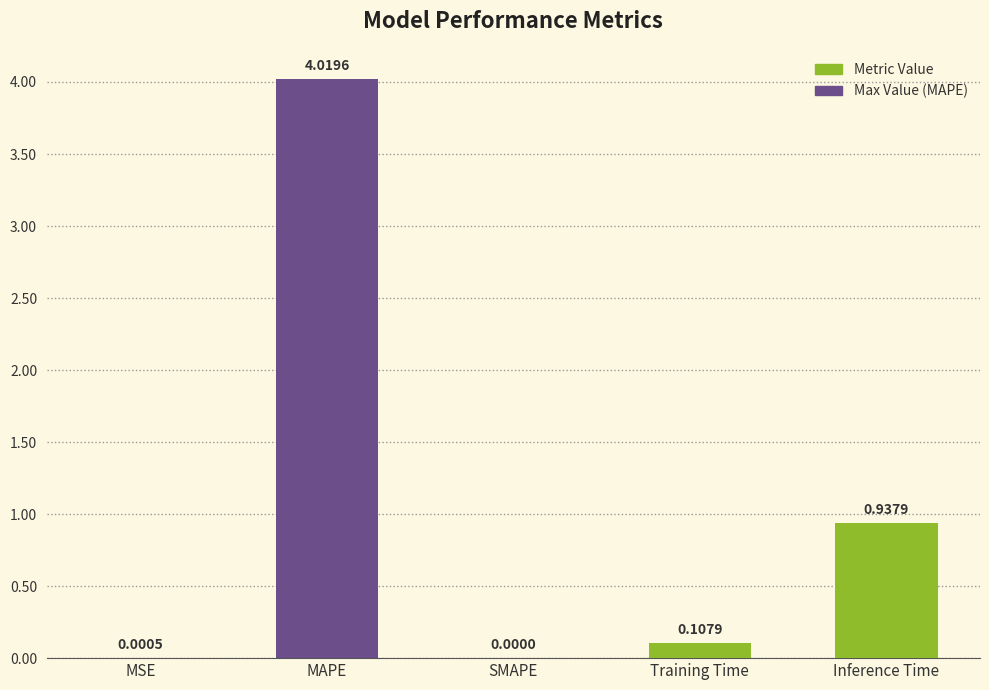

At which category does the chart reach its peak across all series?

MAPE